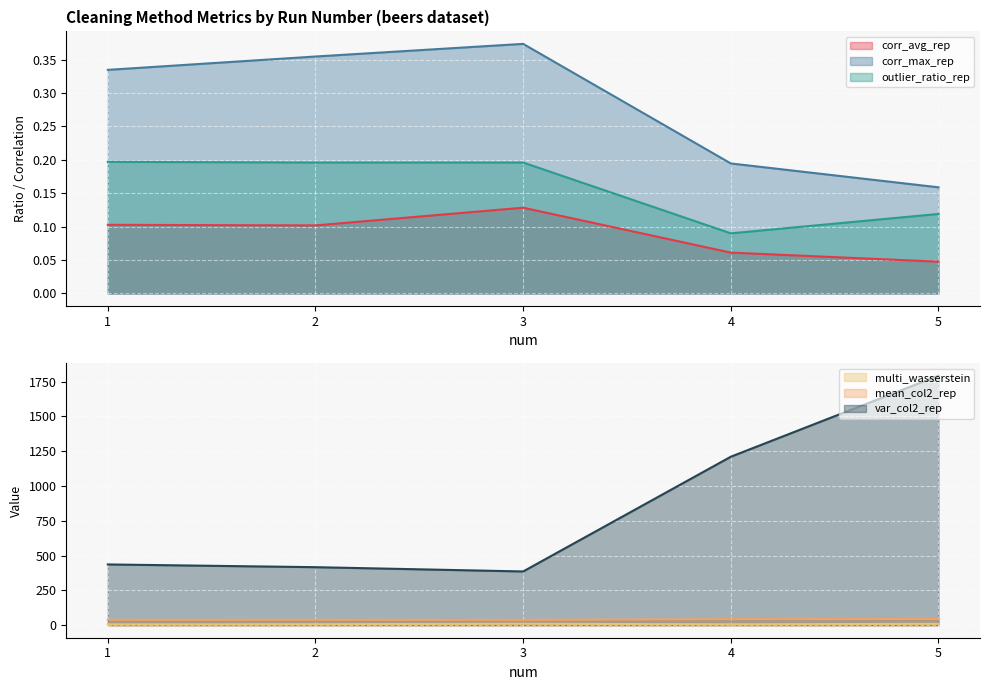

What is the sum of all corr_max_rep values?

1.4